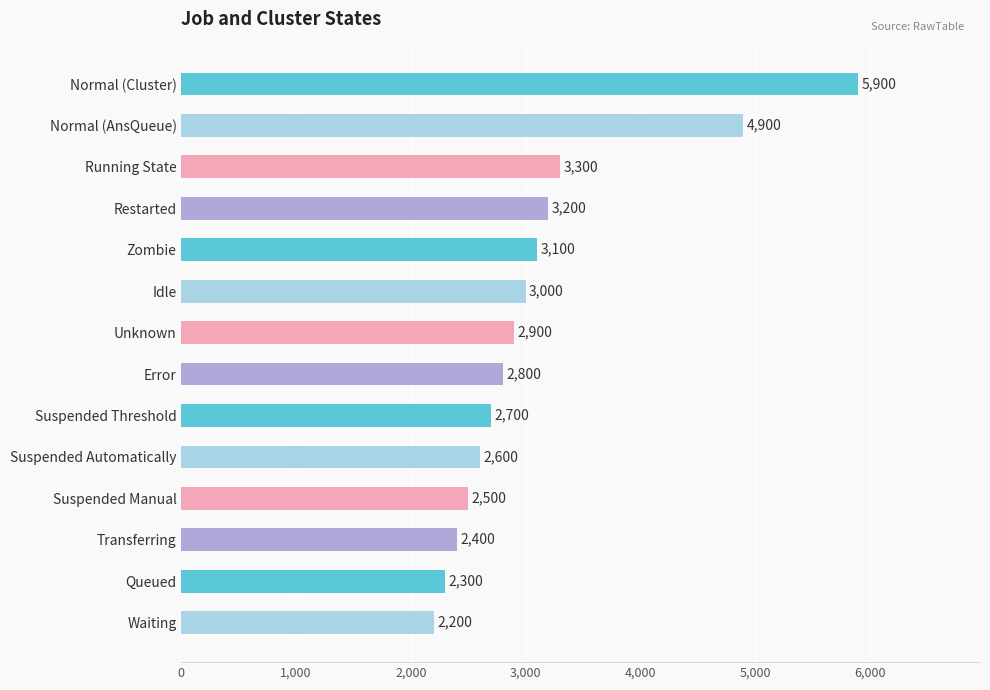

Which has a higher value, Normal (Cluster) or Error?

Normal (Cluster)